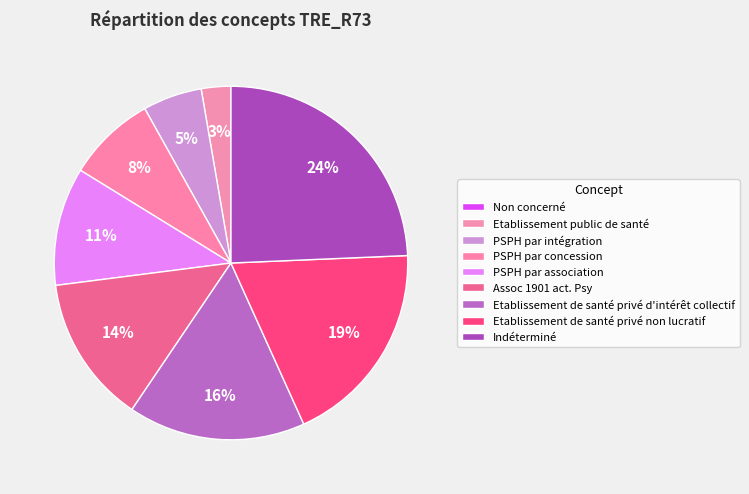

Is there any slice that represents more than half of the pie?

No